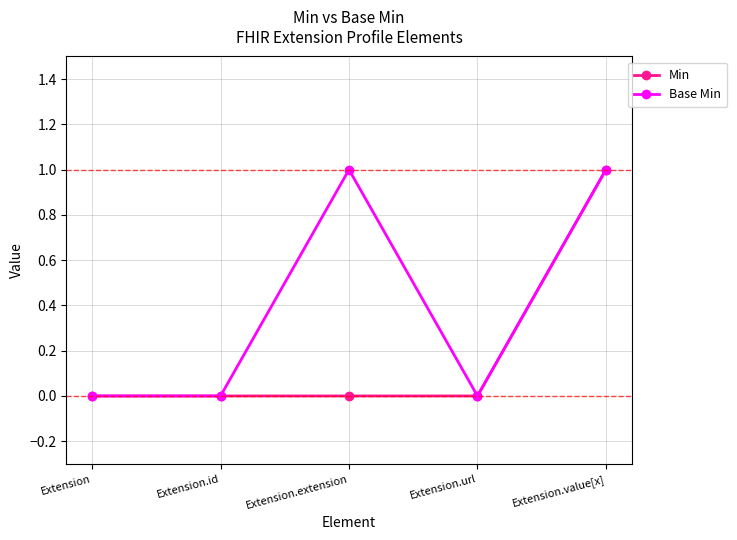

What is the highest value of the Min series?

1